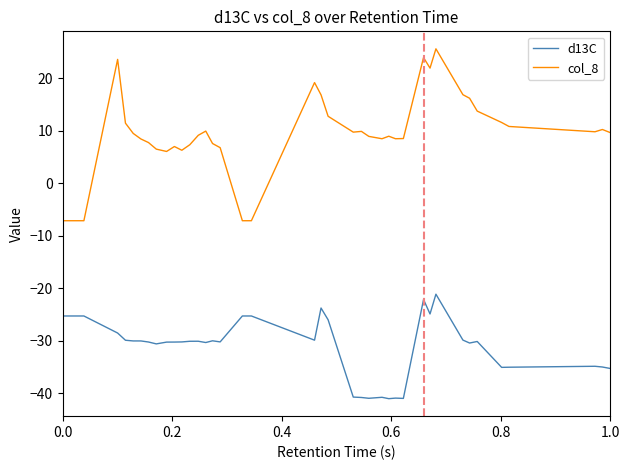

Which series has the largest total across all categories?

col_8